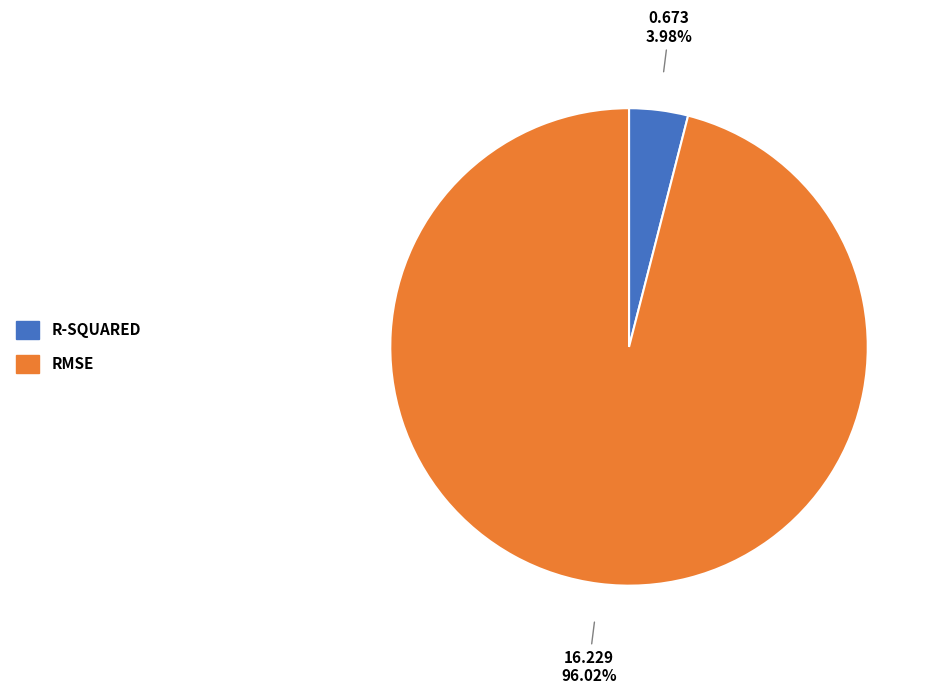

Is there any slice that represents more than half of the pie?

Yes